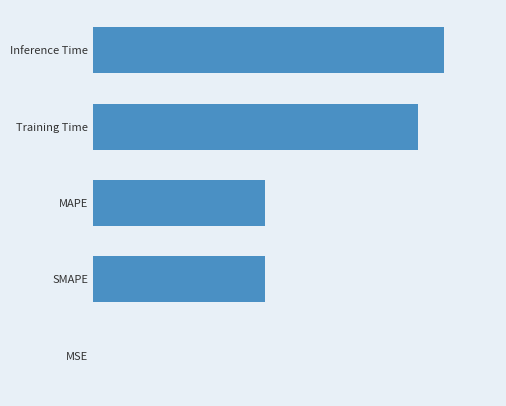

How many series are shown in this chart?

1